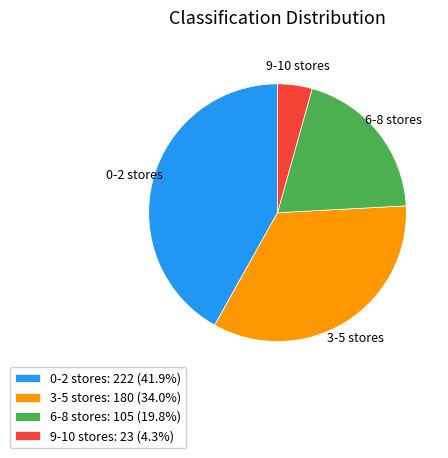

Do 6-8 stores: 105 (19.8%) and 0-2 stores: 222 (41.9%) together represent more than half of the pie?

Yes